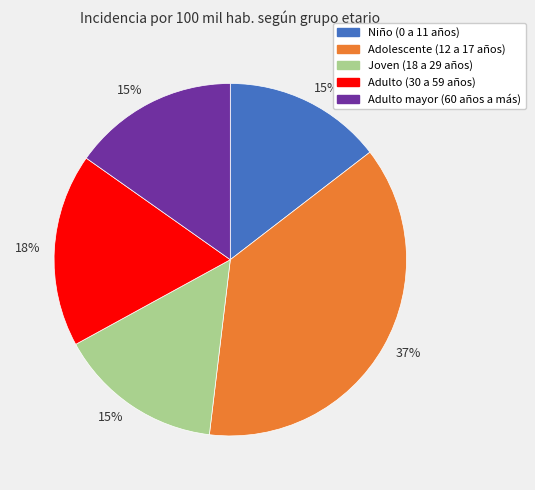

To the nearest percent, what is the average slice percentage?

20%